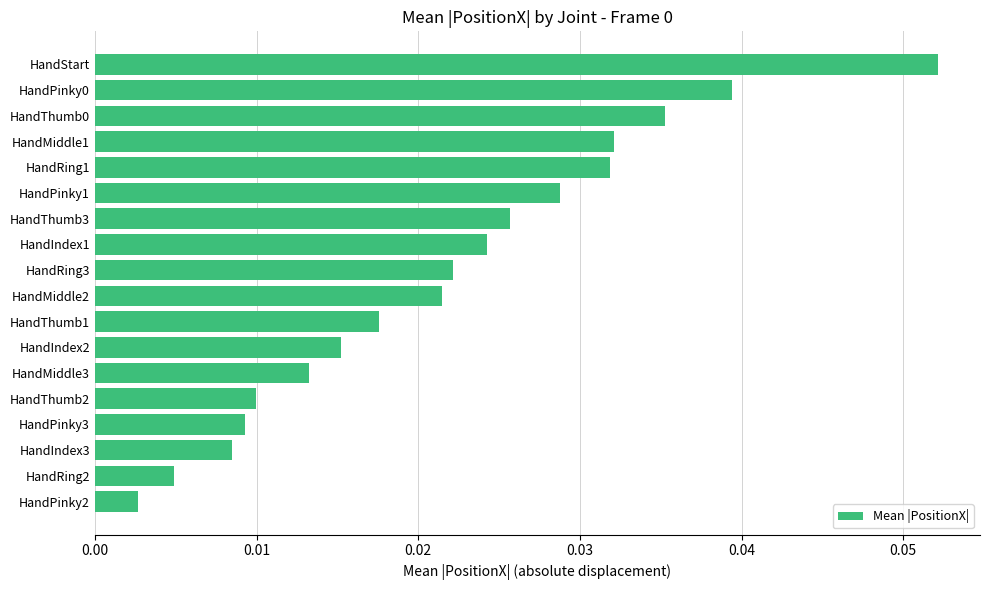

Which category has the lowest value across all series?

HandPinky2